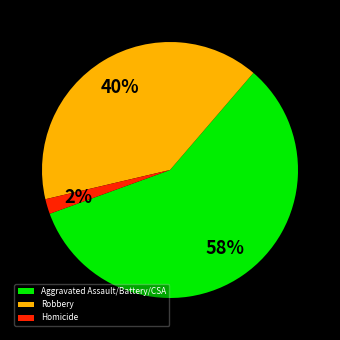

Between Aggravated Assault/Battery/CSA and Robbery, which is larger?

Aggravated Assault/Battery/CSA